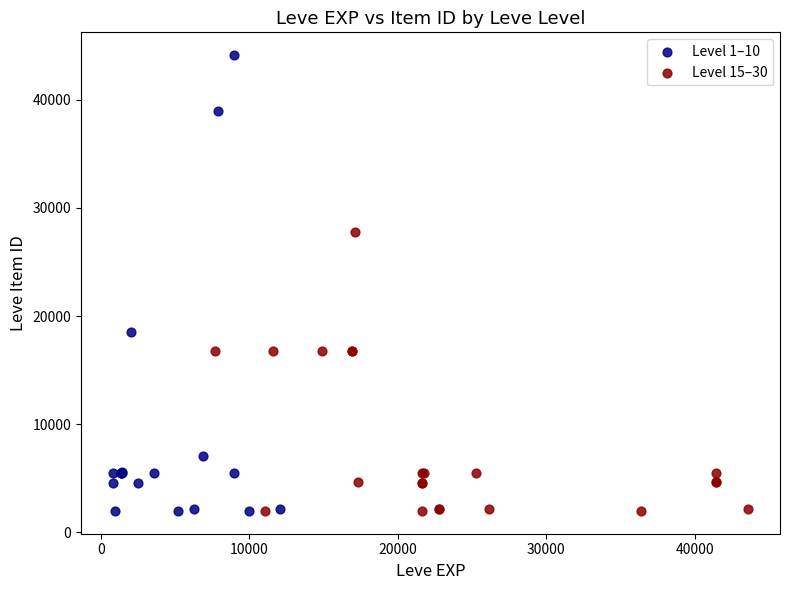

Which series reaches the maximum Y coordinate?

Level 1–10